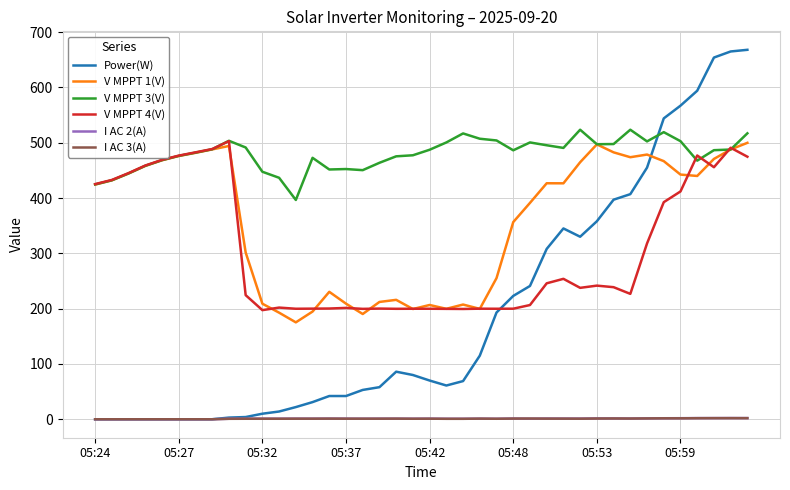

What is the average value of the I AC 3(A) series?

1.0